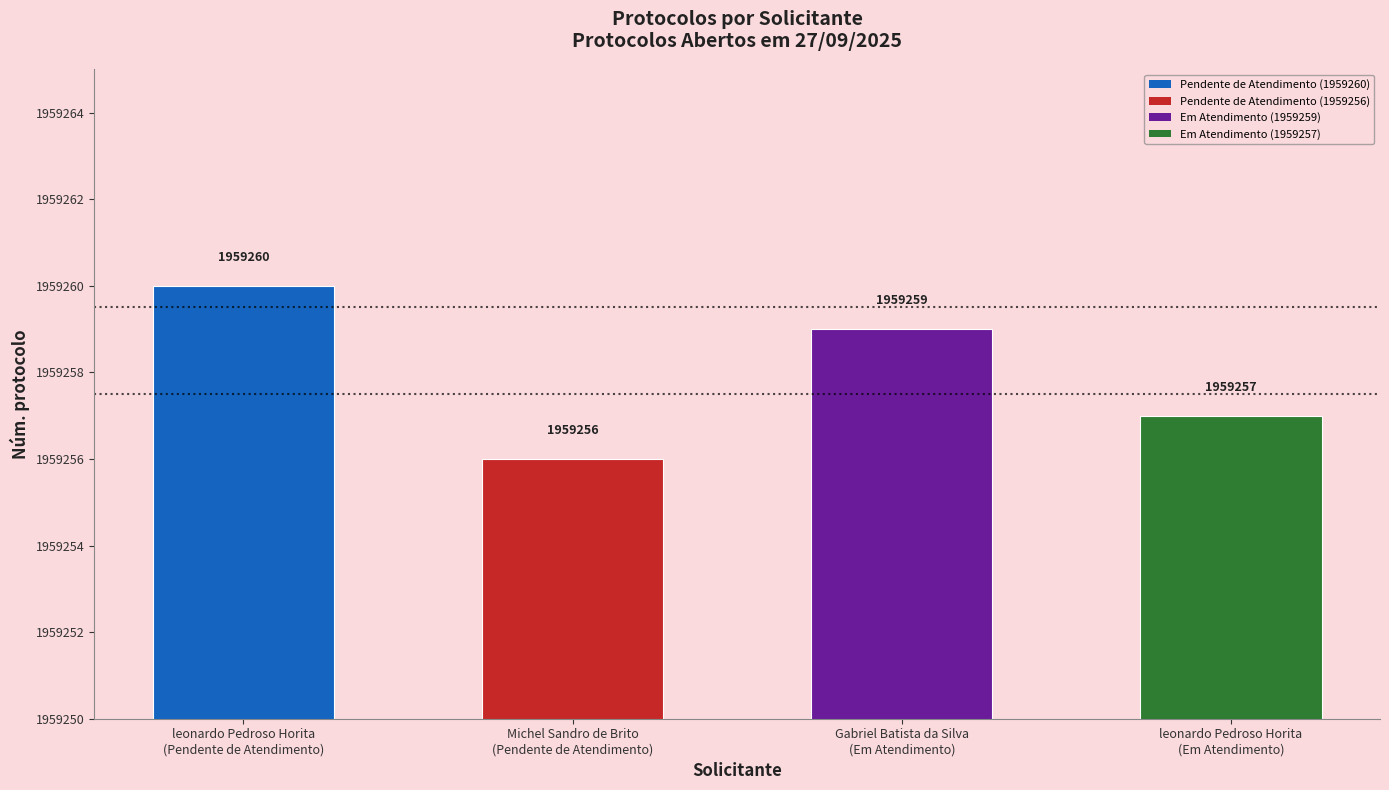

The chart shows a value of 3466359 at Michel Sandro de Brito
(Pendente de Atendimento). True or false?

False